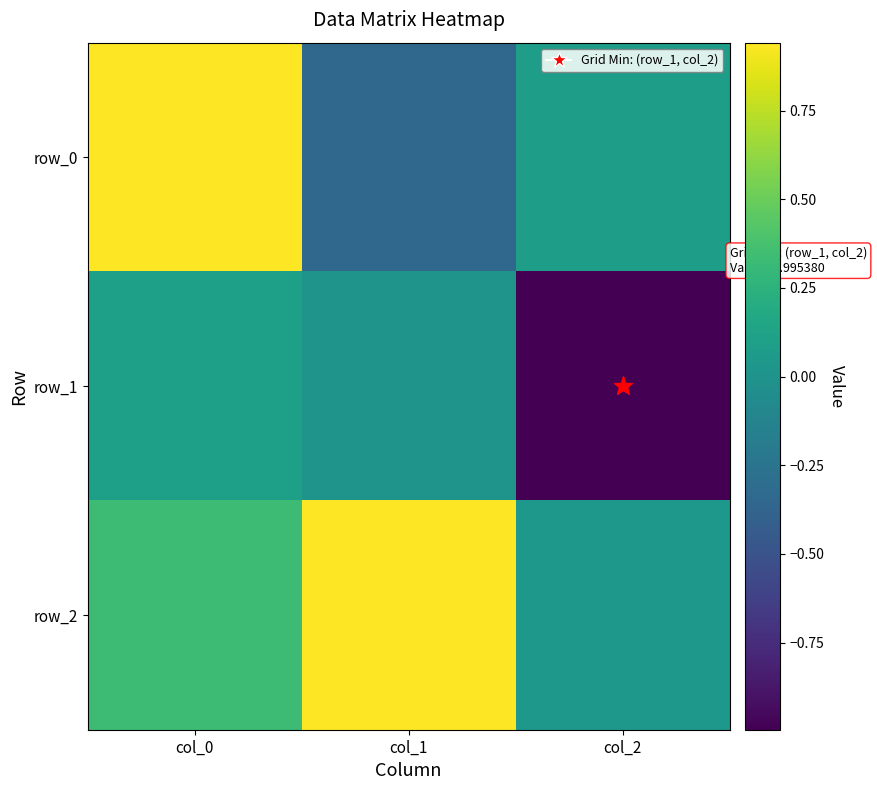

List the series in order of their peak value, highest first.

row_2, row_0, row_1